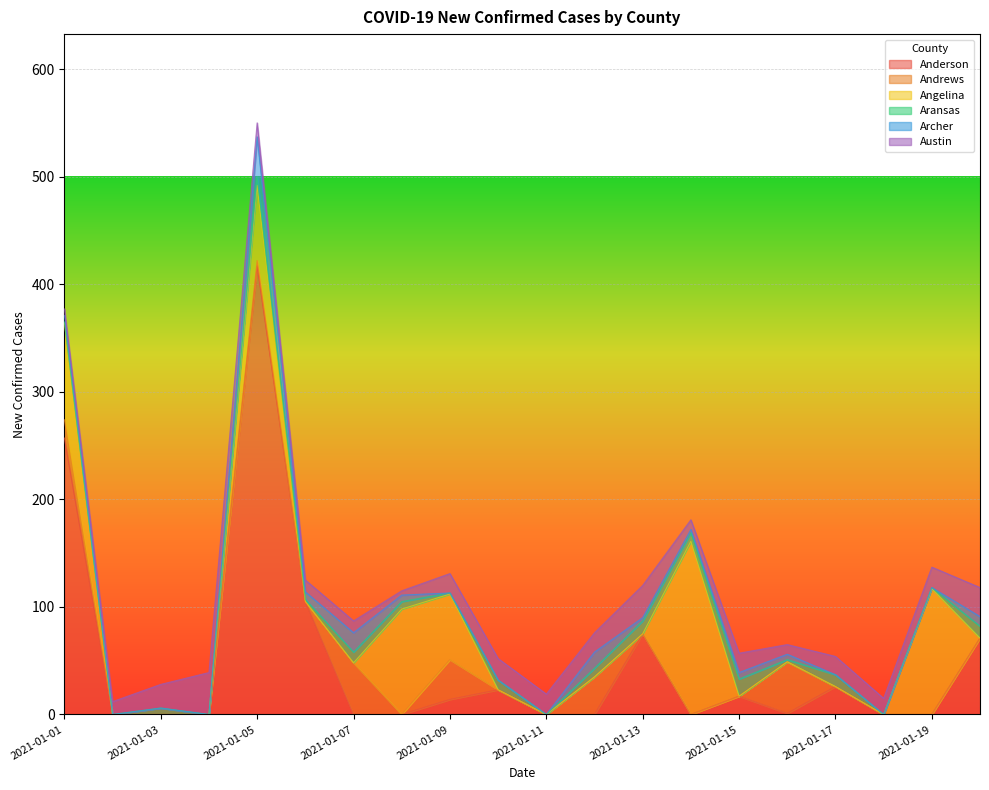

What is the sum of the Anderson values at 2021-01-01 and 2021-01-17?

283